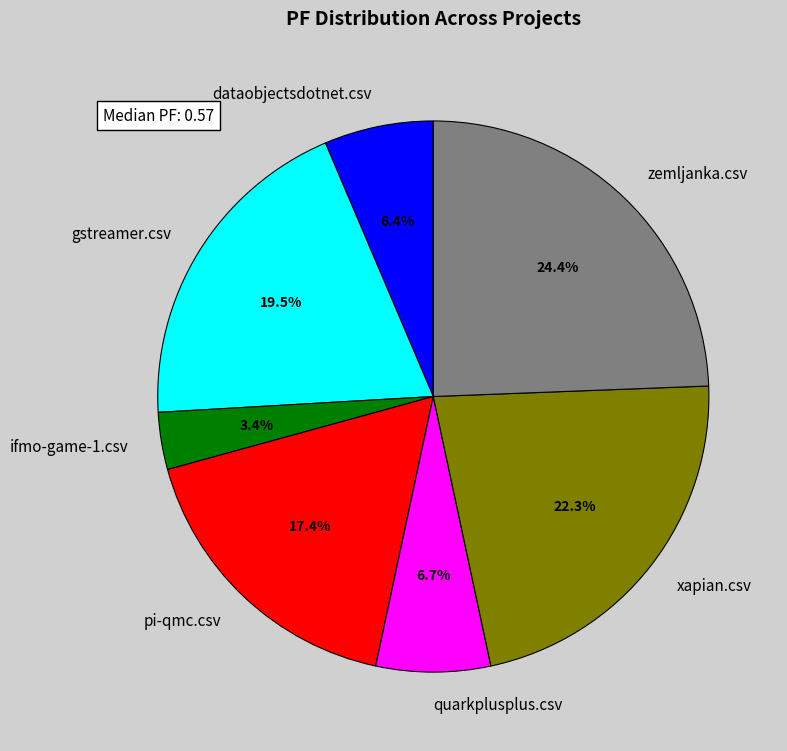

Which slice is the largest?

zemljanka.csv